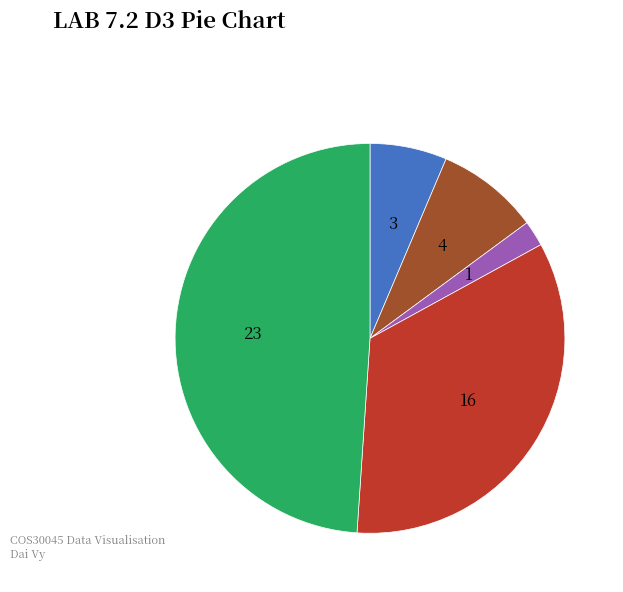

Is there a majority slice in this chart?

No